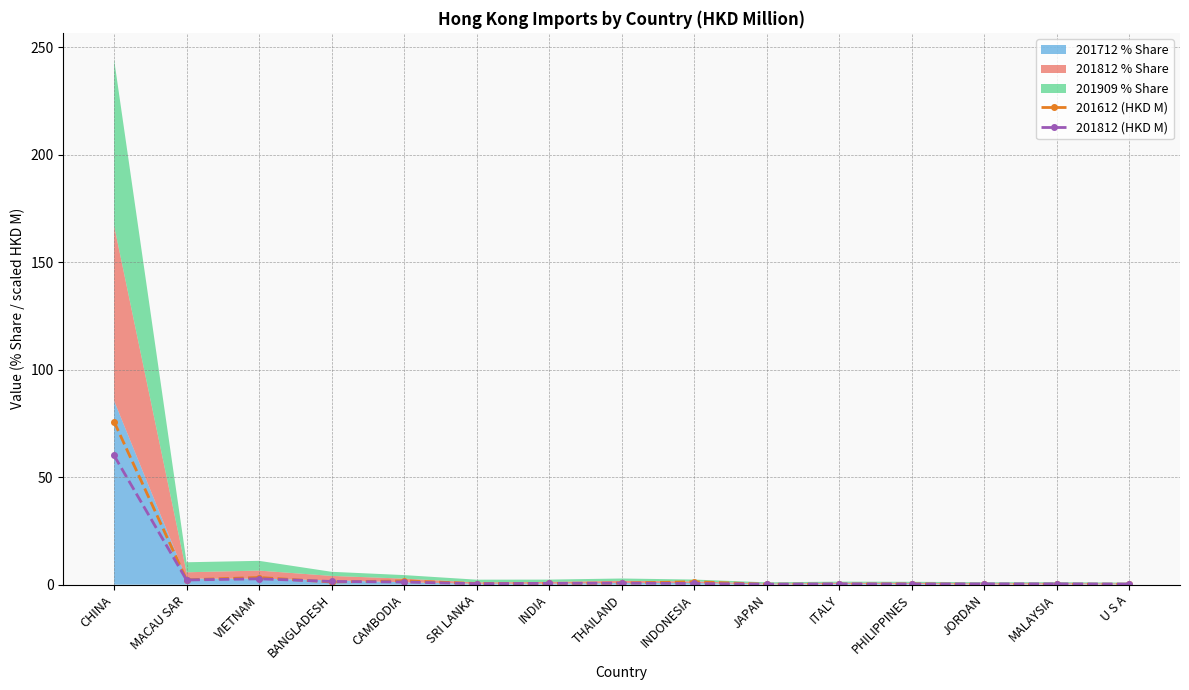

What is the total value across all series at INDONESIA?

1.9